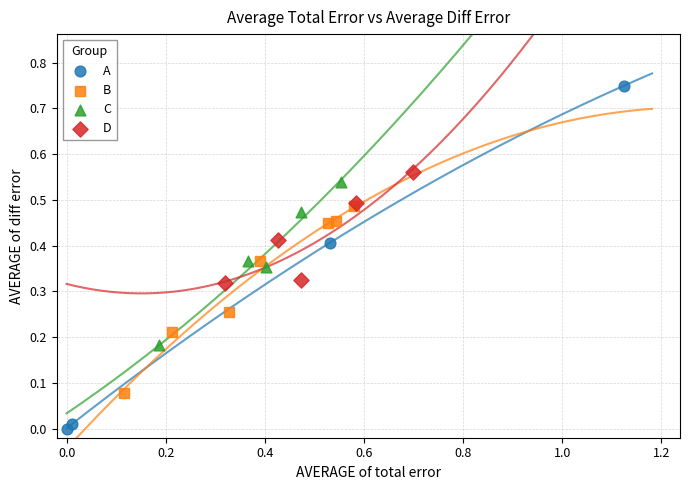

Which series has the widest spread of Y values?

A